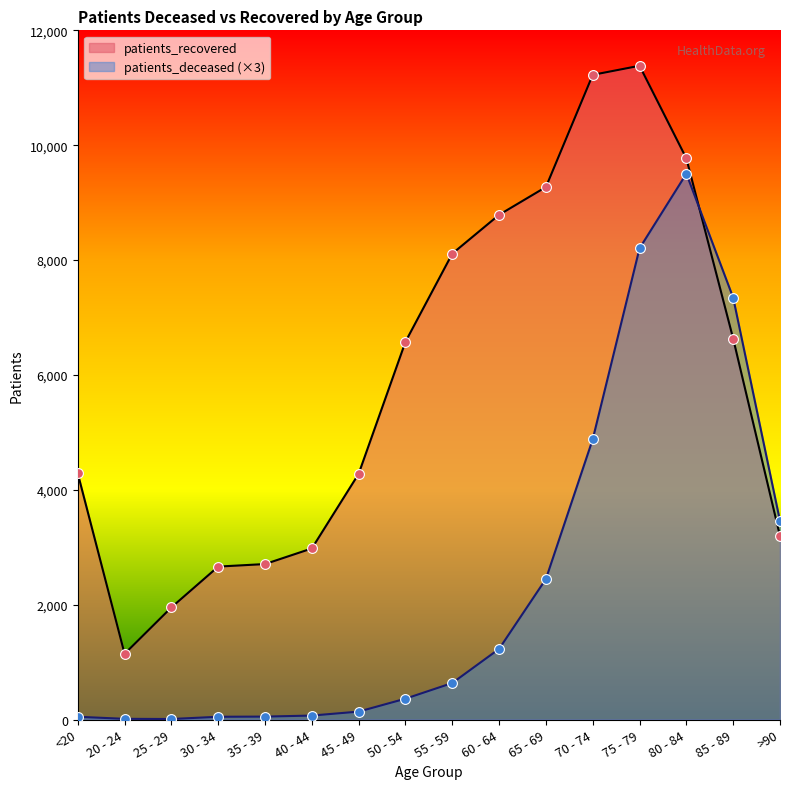

At which category is the sum across all series the highest?

75 - 79